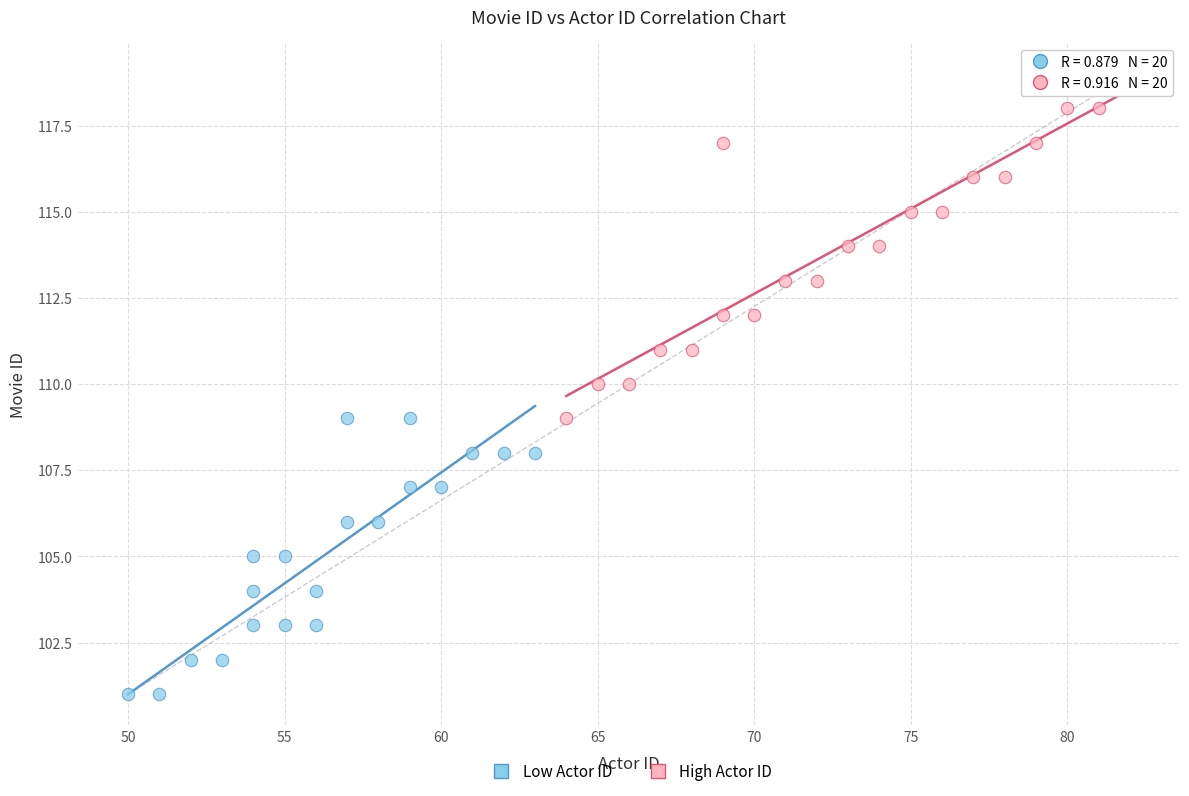

Which series contains the highest Y value?

High Actor ID